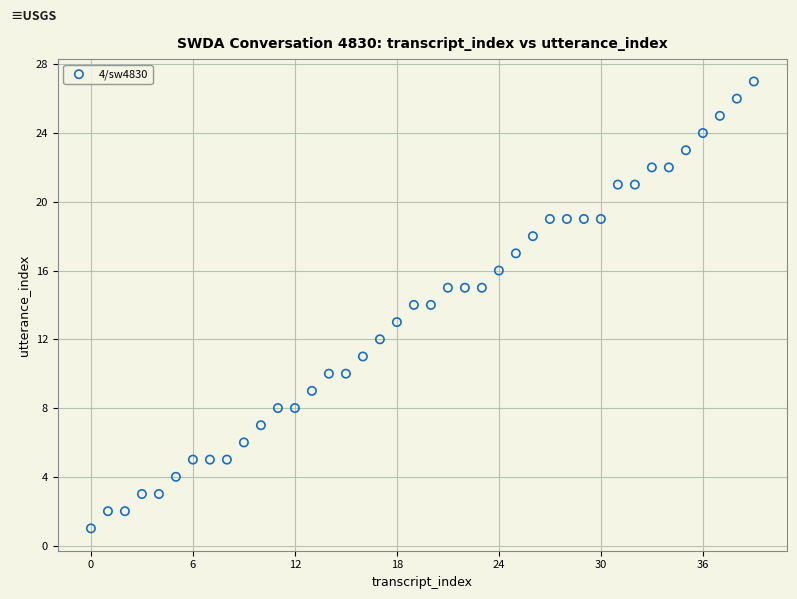

What is the range of Y values (max minus min)?

26